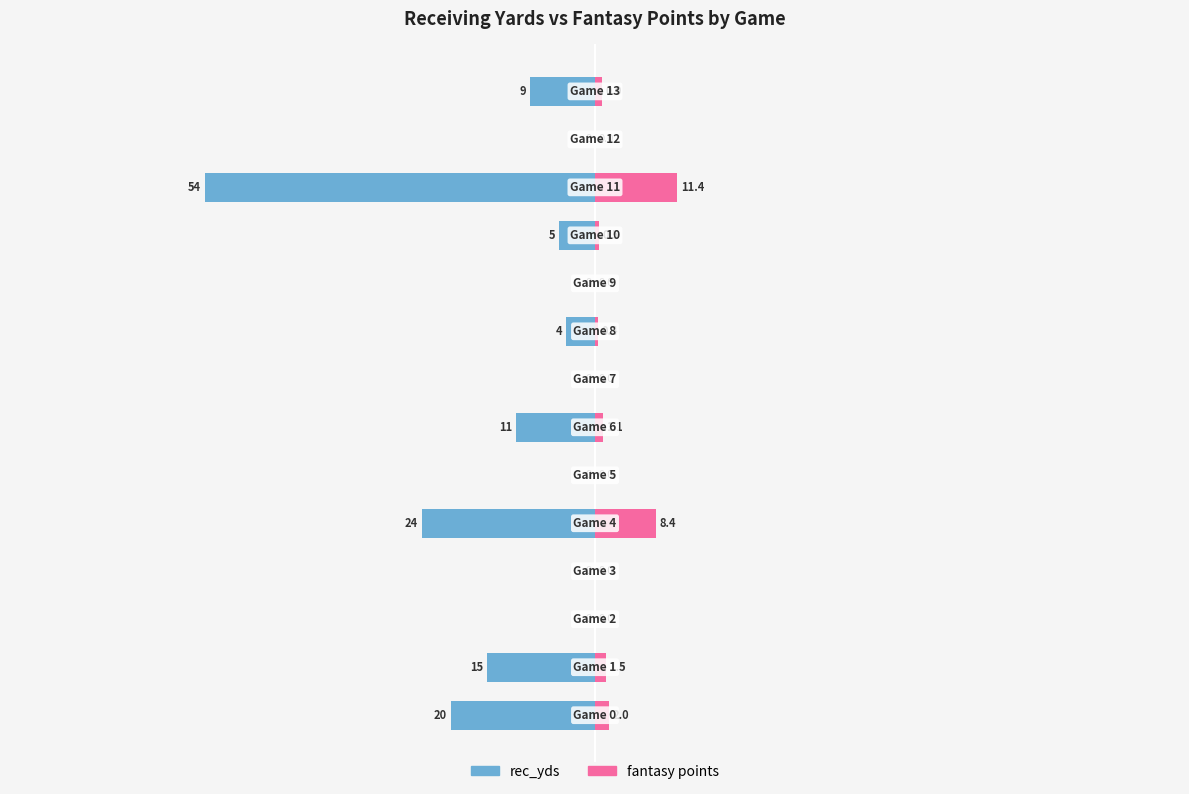

The fantasy points series shows -6.9 at 80. True or false?

False